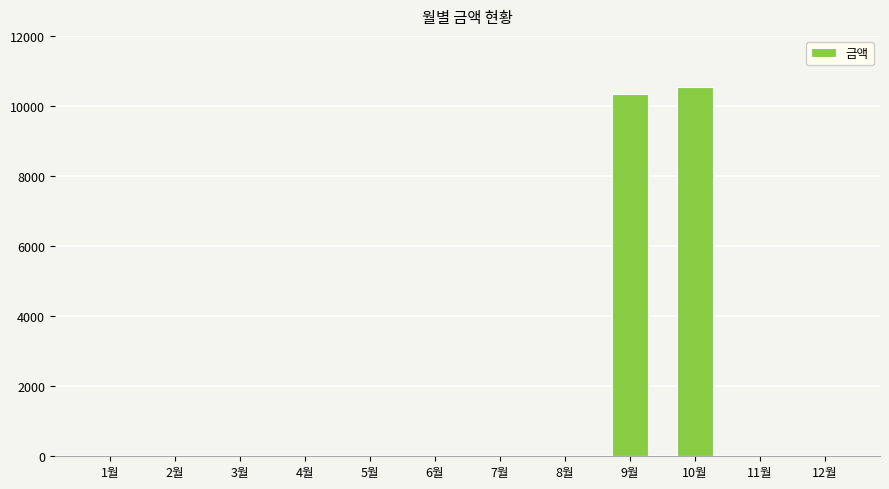

Between 10월 and 3월, which is larger?

10월